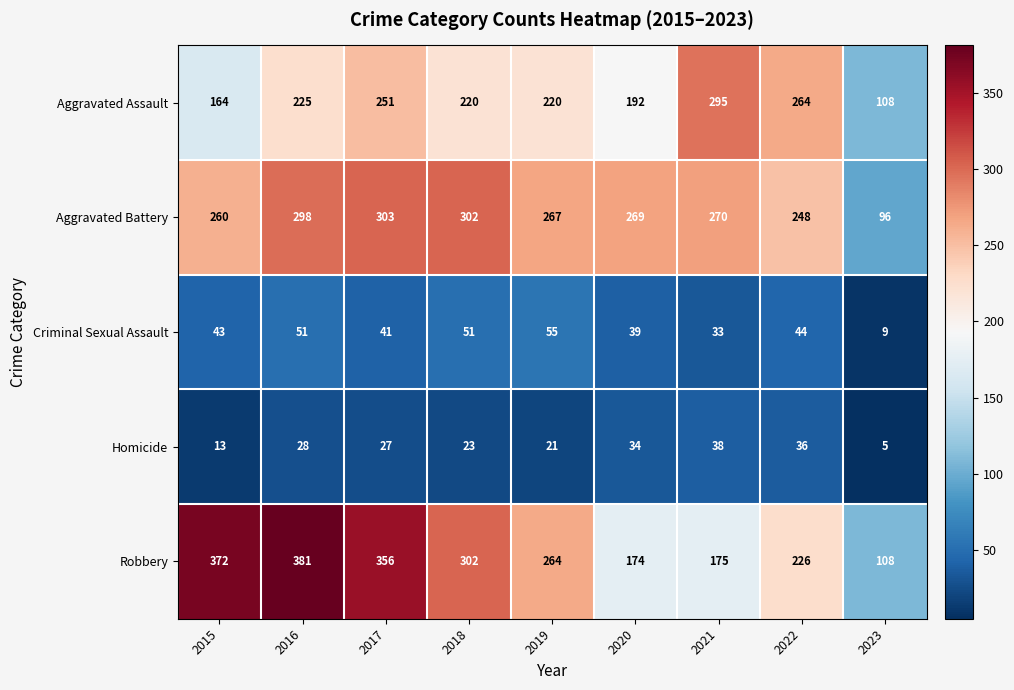

List the labels in order of Aggravated Battery value, largest first.

2017, 2018, 2016, 2021, 2020, 2019, 2015, 2022, 2023